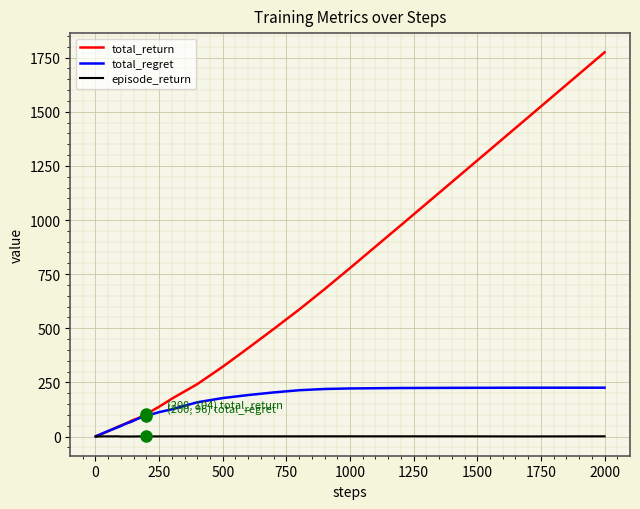

At how many categories does at least one series exceed 626?

6